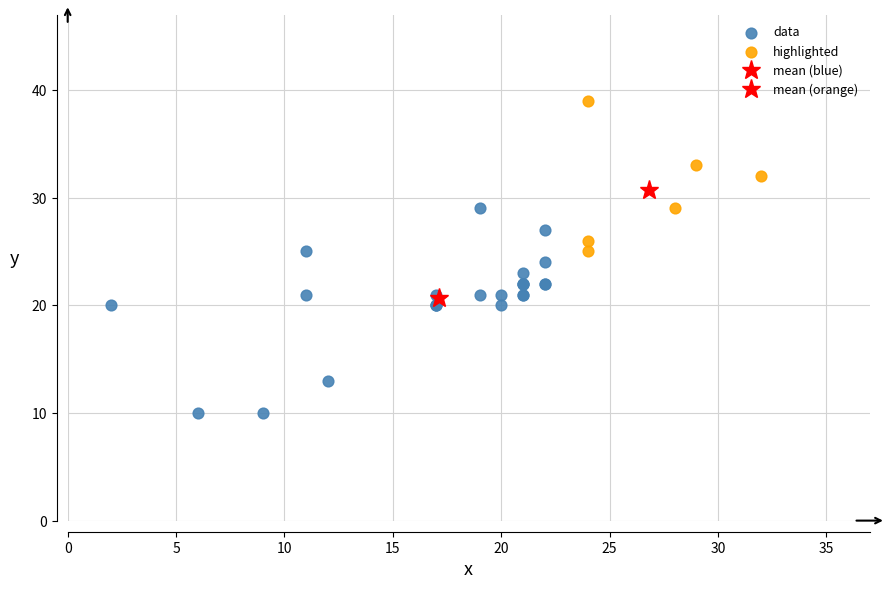

Which series has the largest Y range (max minus min)?

data